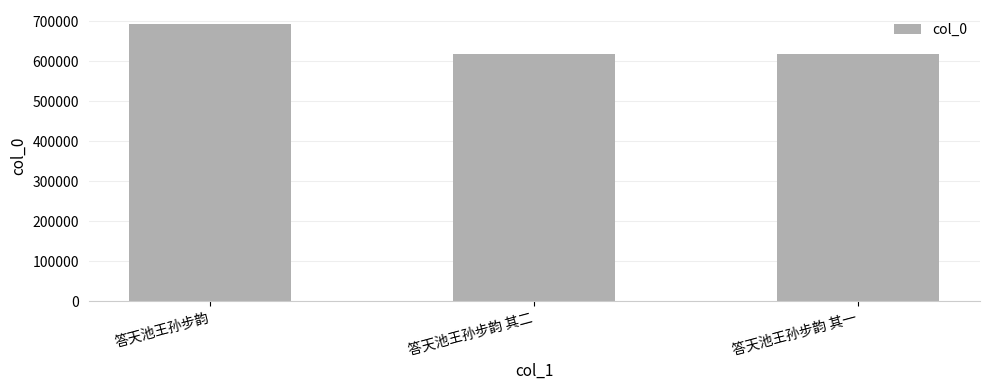

What is the change in value from 答天池王孙步韵 to 答天池王孙步韵 其一?

-76026